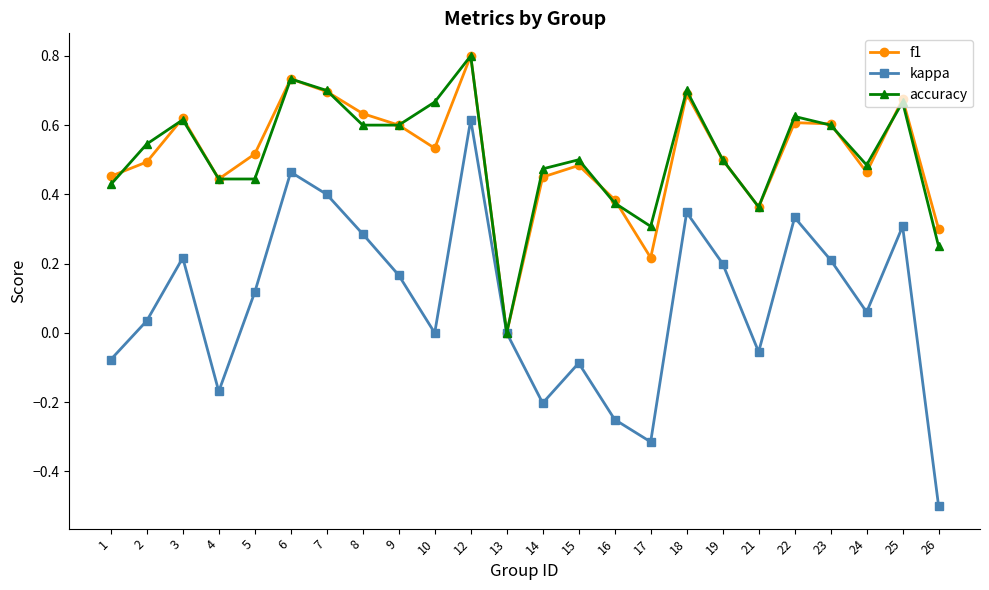

Which series changed the most between 5 and 13?

f1